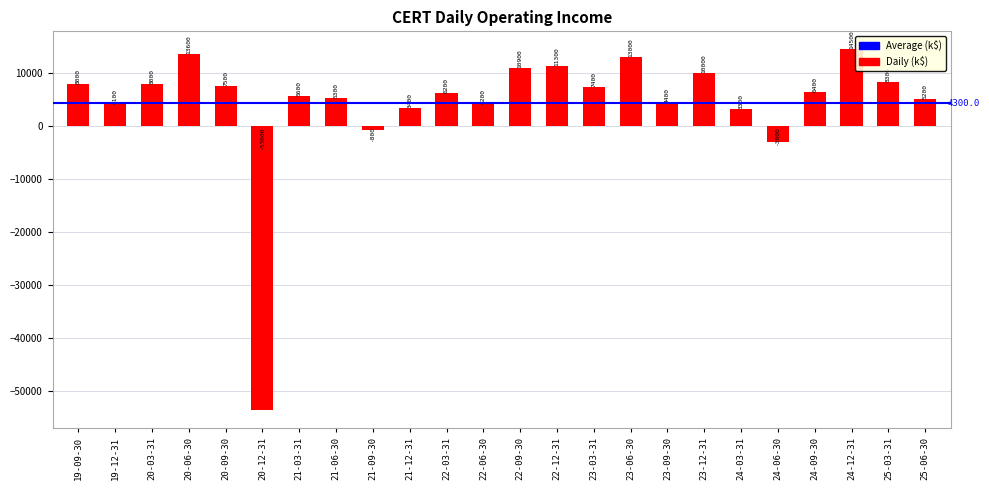

What is the label of the 20th bar from the right?

20-09-30